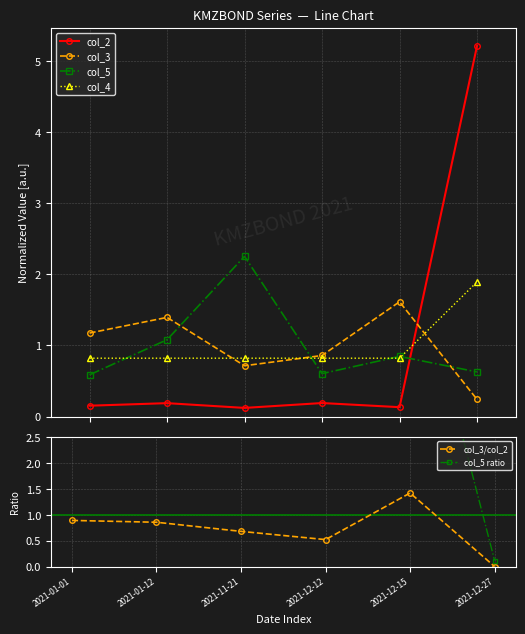

At which category does col_5 ratio reach its first local valley?

2021-12-12